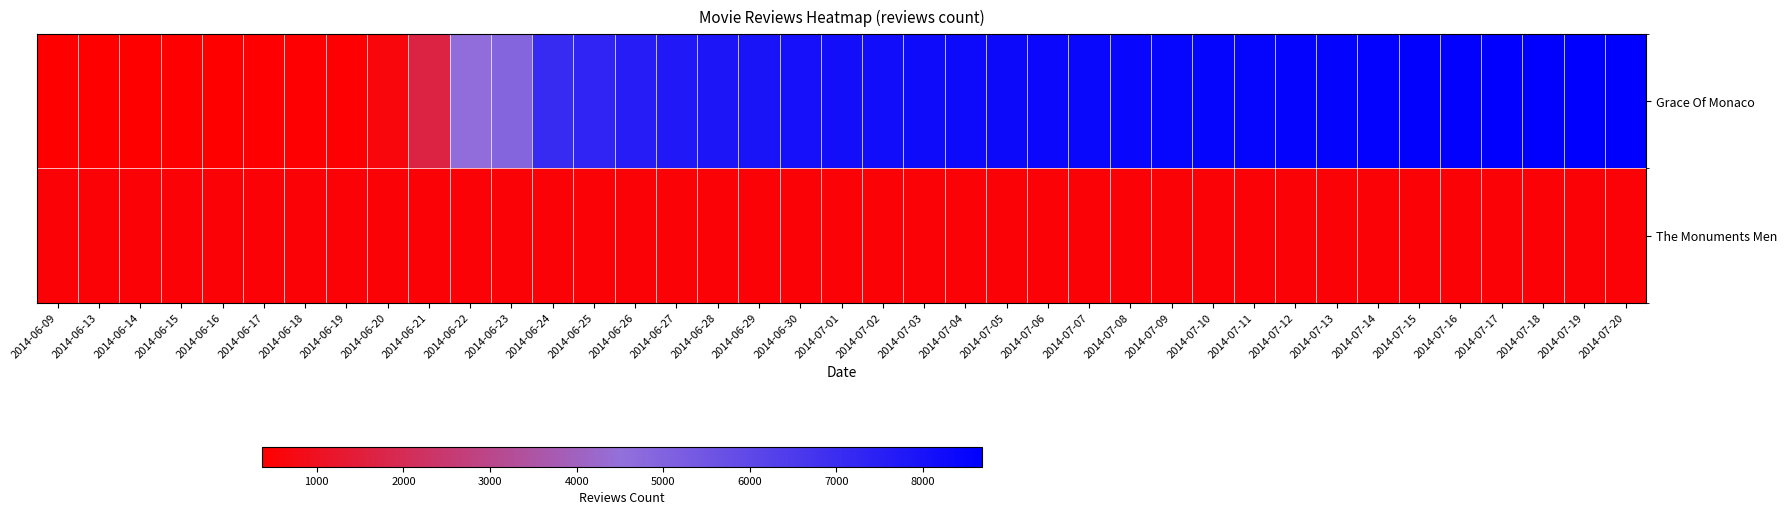

Reading left to right, extract all data points from this chart.

Grace Of Monaco: 2014-06-09=370	2014-06-13=378	2014-06-14=381	2014-06-15=385	2014-06-16=394	2014-06-17=408	2014-06-18=416	2014-06-19=429	2014-06-20=613	2014-06-21=1698	2014-06-22=4594	2014-06-23=4889	2014-06-24=7107	2014-06-25=7345	2014-06-26=7607	2014-06-27=7750	2014-06-28=7846	2014-06-29=7951	2014-06-30=8046	2014-07-01=8113	2014-07-02=8180	2014-07-03=8242	2014-07-04=8276	2014-07-05=8324	2014-07-06=8361	2014-07-07=8397	2014-07-08=8430	2014-07-09=8459	2014-07-10=8491	2014-07-11=8509	2014-07-12=8527	2014-07-13=8551	2014-07-14=8580	2014-07-15=8595	2014-07-16=8618	2014-07-17=8632	2014-07-18=8644	2014-07-19=8661	2014-07-20=8683
The Monuments Men: 2014-06-09=509	2014-06-13=509	2014-06-14=509	2014-06-15=509	2014-06-16=509	2014-06-17=509	2014-06-18=509	2014-06-19=509	2014-06-20=509	2014-06-21=509	2014-06-22=509	2014-06-23=509	2014-06-24=509	2014-06-25=509	2014-06-26=509	2014-06-27=509	2014-06-28=509	2014-06-29=509	2014-06-30=509	2014-07-01=509	2014-07-02=509	2014-07-03=509	2014-07-04=509	2014-07-05=509	2014-07-06=509	2014-07-07=509	2014-07-08=509	2014-07-09=509	2014-07-10=509	2014-07-11=509	2014-07-12=509	2014-07-13=509	2014-07-14=509	2014-07-15=509	2014-07-16=509	2014-07-17=509	2014-07-18=509	2014-07-19=509	2014-07-20=509